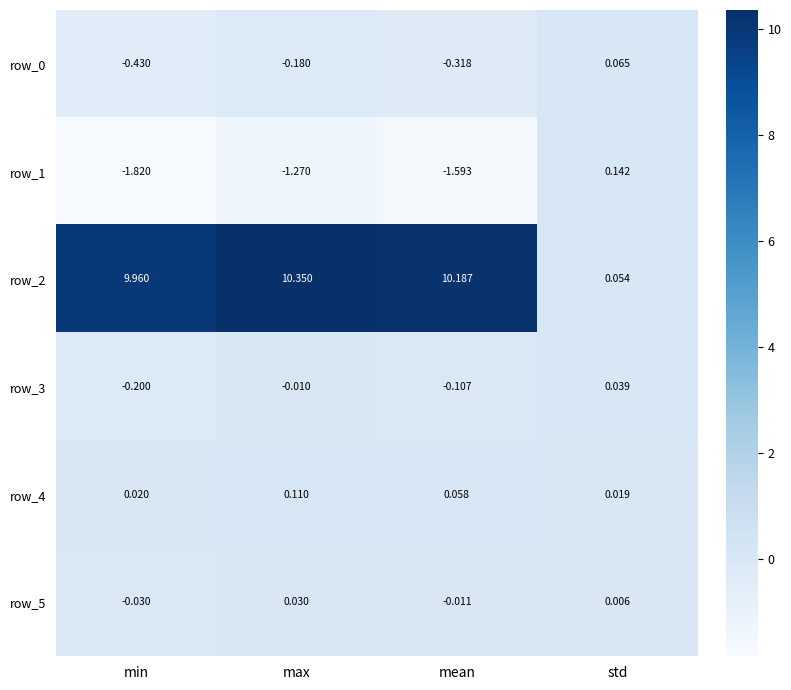

Which series has the largest range (max minus min)?

row_2